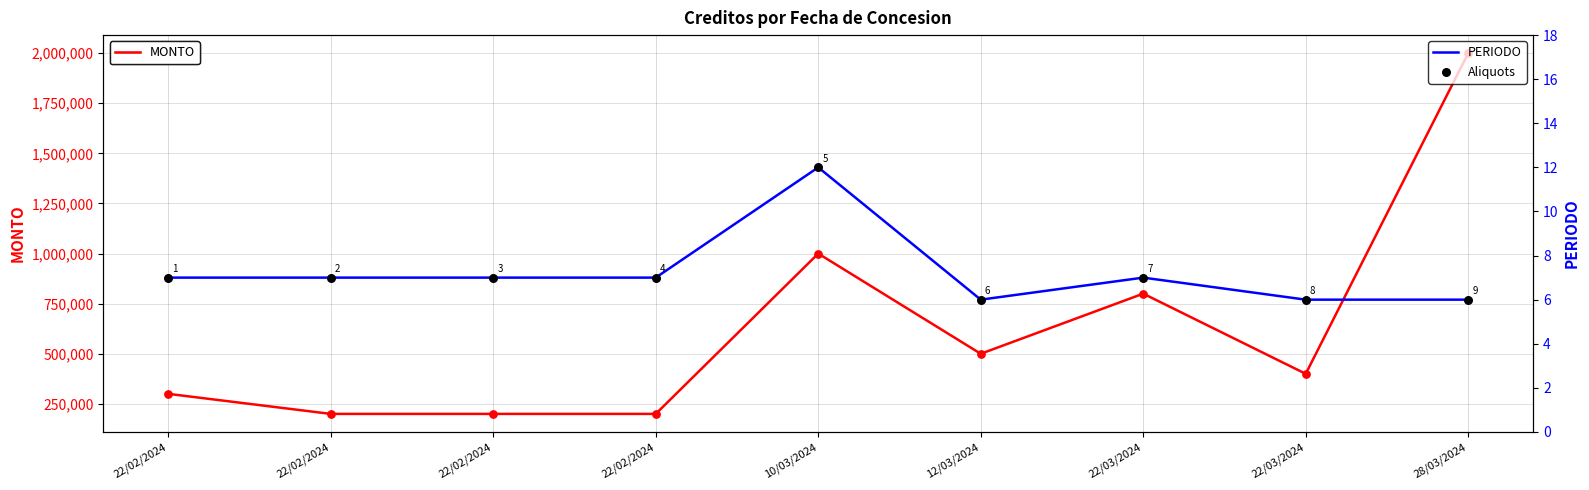

Which series has the largest total across all categories?

MONTO